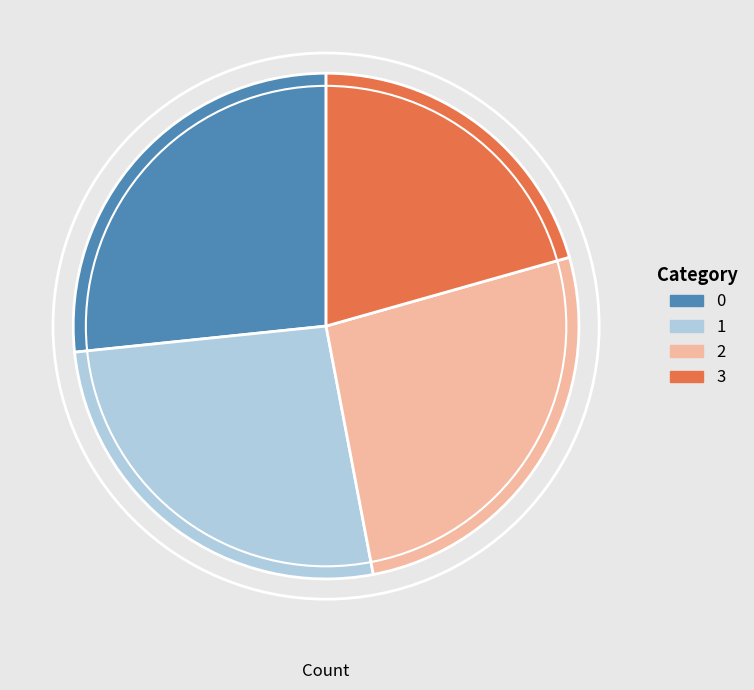

Is there a majority slice in this chart?

No